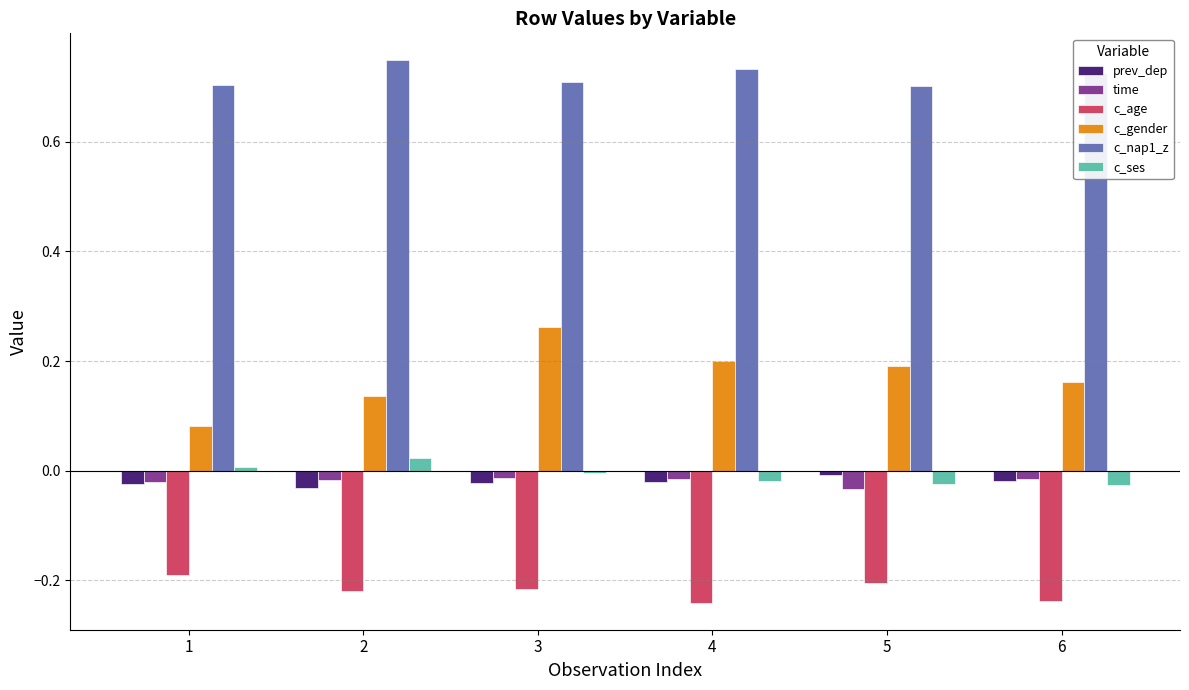

The prev_dep series shows -0.0 at 4. True or false?

True